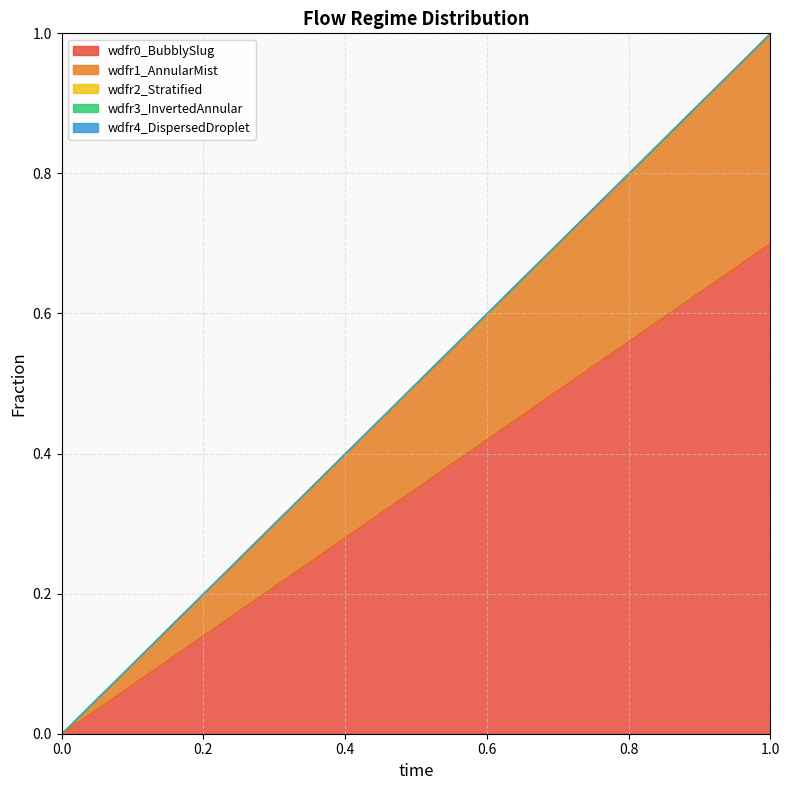

Which series has the widest spread of values?

wdfr0_BubblySlug